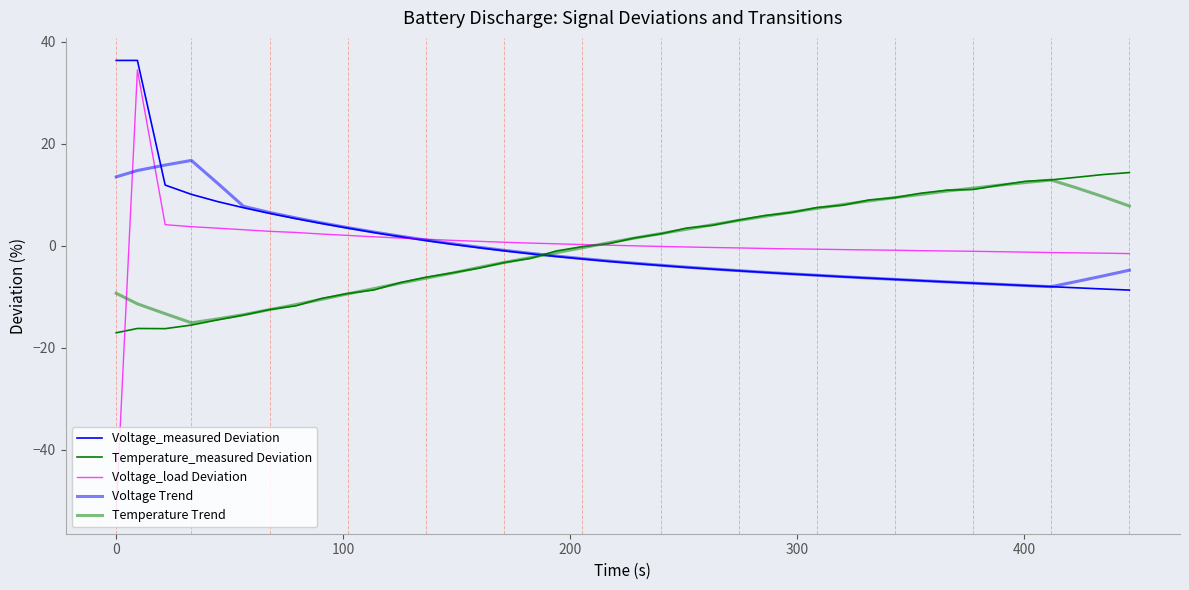

Reading left to right, extract all data points from this chart.

Voltage_measured Deviation: 36.4	36.4	11.9	10.1	8.7	7.5	6.4	5.4	4.4	3.5	2.6	1.8	1.1	0.3	-0.3	-1.0	-1.5	-2.1	-2.6	-3.0	-3.4	-3.8	-4.2	-4.5	-4.9	-5.2	-5.5	-5.8	-6.0	-6.3	-6.6	-6.8	-7.1	-7.3	-7.5	-7.8	-8.0	-8.2	-8.4	-8.7
Temperature_measured Deviation: -17.0	-16.2	-16.2	-15.5	-14.5	-13.6	-12.5	-11.7	-10.3	-9.3	-8.6	-7.2	-6.1	-5.3	-4.4	-3.3	-2.4	-1.0	-0.1	0.4	1.6	2.4	3.5	4.1	5.1	6.0	6.5	7.5	8.0	9.0	9.5	10.3	10.9	11.1	11.9	12.7	13.0	13.5	14.0	14.4
Voltage_load Deviation: -52.0	34.5	4.2	3.8	3.5	3.2	2.9	2.6	2.3	2.1	1.8	1.6	1.3	1.1	0.9	0.7	0.6	0.4	0.3	0.1	0.0	-0.1	-0.2	-0.3	-0.4	-0.5	-0.6	-0.6	-0.7	-0.8	-0.8	-0.9	-1.0	-1.0	-1.1	-1.2	-1.3	-1.4	-1.4	-1.5
Voltage Trend: 13.5	14.8	15.9	16.8	12.3	7.8	6.6	5.5	4.5	3.6	2.7	1.9	1.2	0.4	-0.2	-0.9	-1.4	-2.0	-2.5	-2.9	-3.4	-3.8	-4.2	-4.5	-4.8	-5.2	-5.5	-5.7	-6.0	-6.3	-6.6	-6.8	-7.0	-7.3	-7.5	-7.8	-8.0	-6.9	-5.9	-4.8
Temperature Trend: -9.3	-11.3	-13.3	-15.1	-14.3	-13.5	-12.5	-11.5	-10.5	-9.4	-8.4	-7.3	-6.3	-5.3	-4.2	-3.2	-2.3	-1.3	-0.4	0.6	1.5	2.4	3.3	4.2	5.0	5.8	6.6	7.4	8.1	8.8	9.5	10.1	10.8	11.3	11.9	12.4	12.9	11.3	9.6	7.8